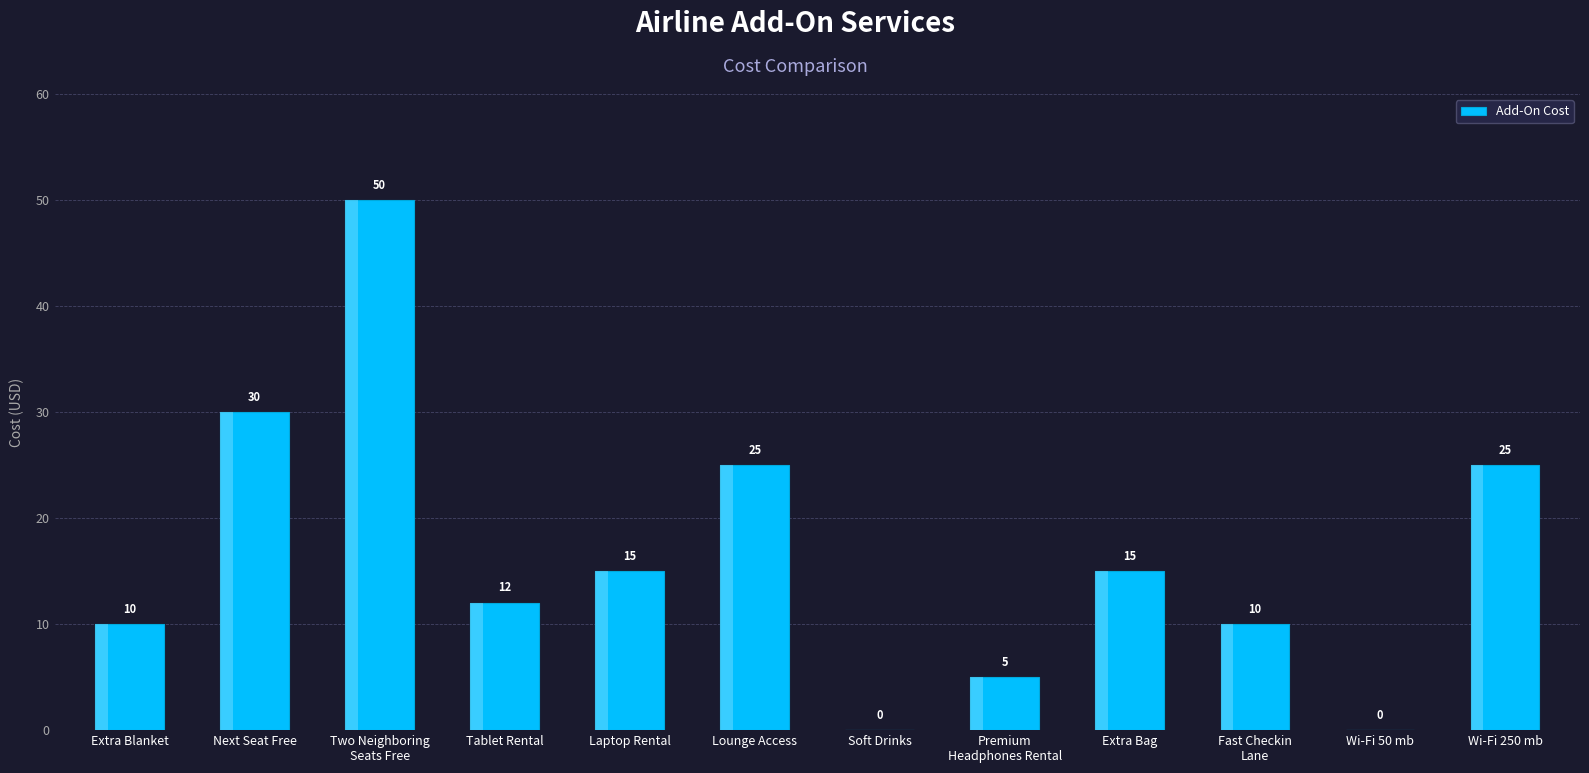

True or false: the data shows 26 at Extra Bag.

False